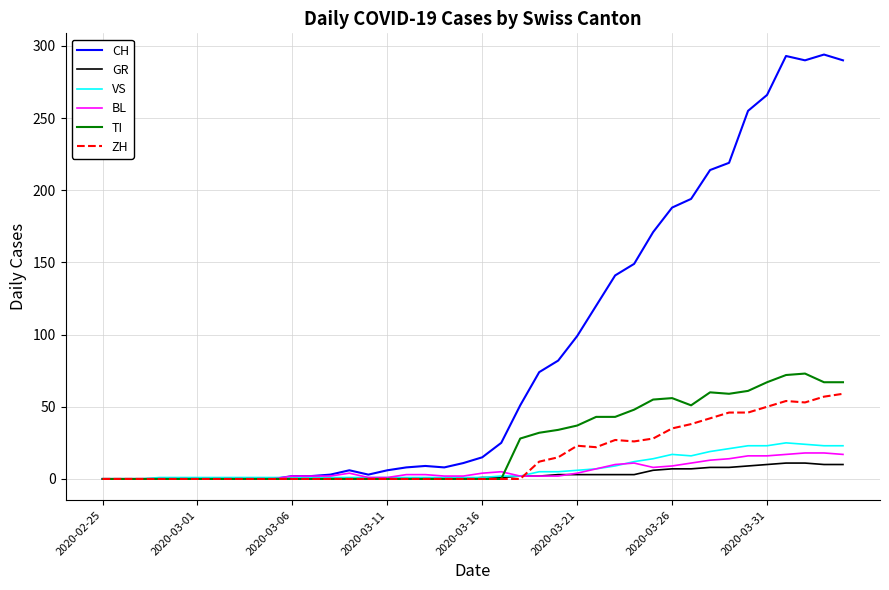

What are all the series names shown in the legend?

CH, GR, VS, BL, TI, ZH